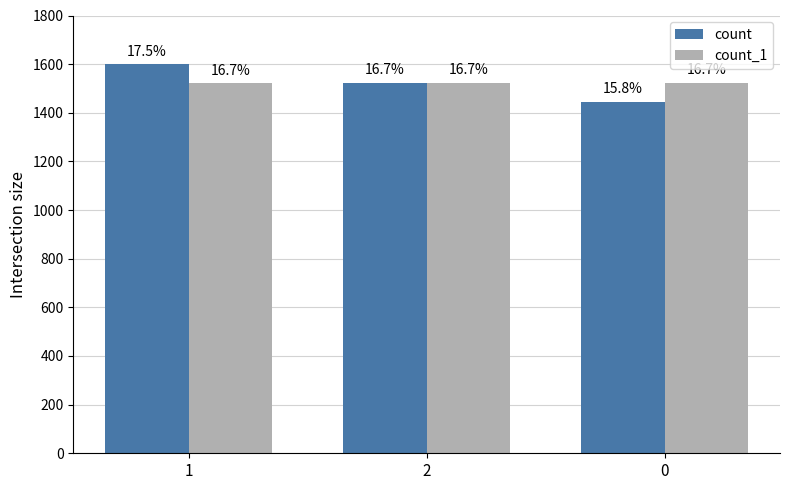

What is the label of the 3rd bar from the right?

1